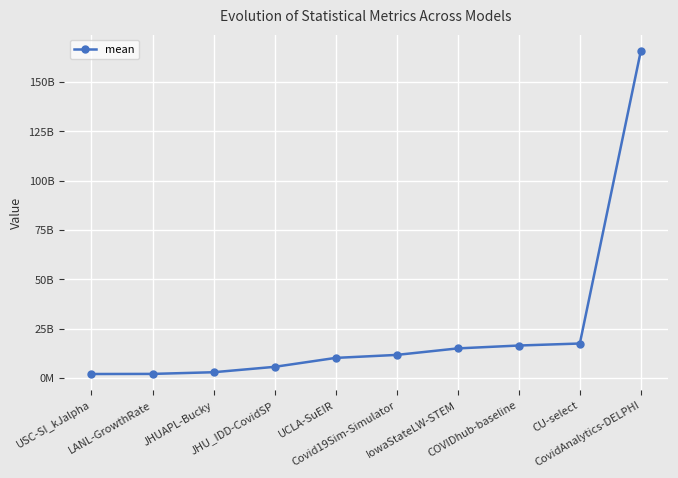

What is the sum of the values at JHU_IDD-CovidSP and JHUAPL-Bucky?

8515469085.0